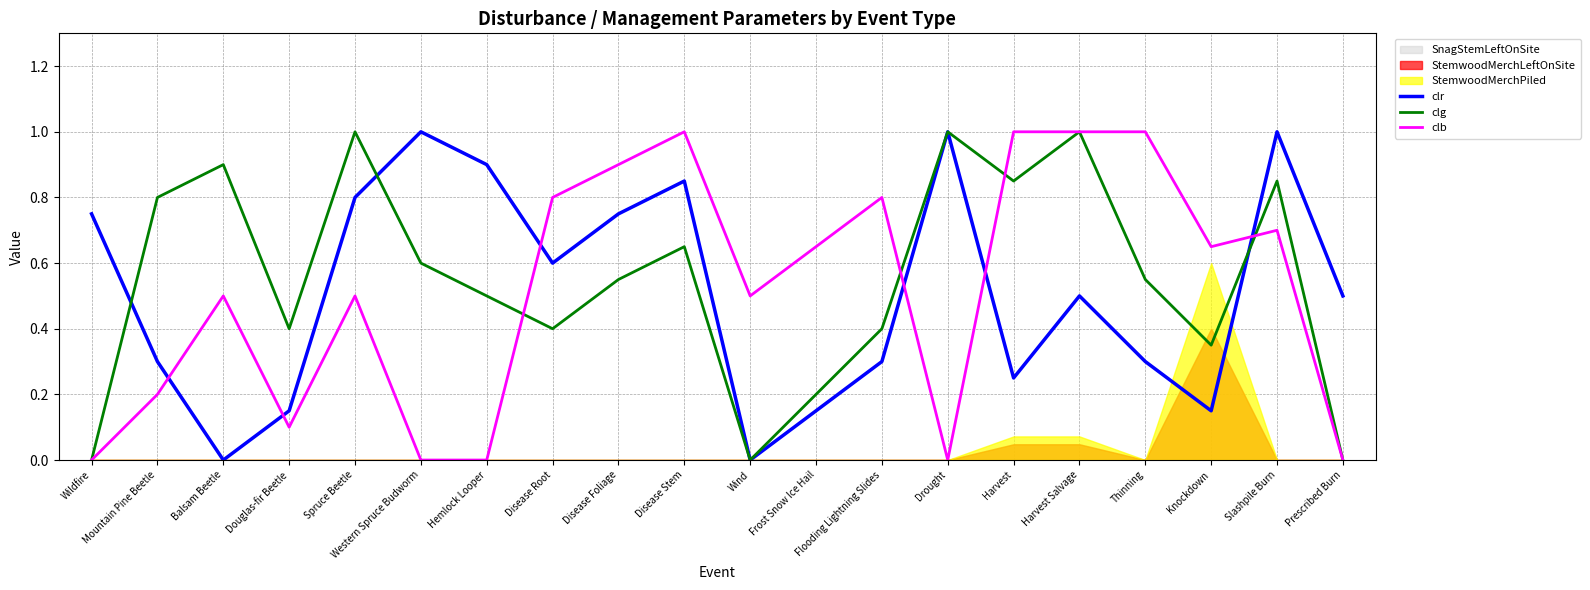

Reading left to right, list all the values displayed in this chart.

clr: Wildfire=0.8	Mountain Pine Beetle=0.3	Balsam Beetle=0.0	Douglas-fir Beetle=0.1	Spruce Beetle=0.8	Western Spruce Budworm=1.0	Hemlock Looper=0.9	Disease Root=0.6	Disease Foliage=0.8	Disease Stem=0.8	Wind=0.0	Frost Snow Ice Hail=0.1	Flooding Lightning Slides=0.3	Drought=1.0	Harvest=0.2	Harvest Salvage=0.5	Thinning=0.3	Knockdown=0.1	Slashpile Burn=1.0	Prescribed Burn=0.5
clg: Wildfire=0.0	Mountain Pine Beetle=0.8	Balsam Beetle=0.9	Douglas-fir Beetle=0.4	Spruce Beetle=1.0	Western Spruce Budworm=0.6	Hemlock Looper=0.5	Disease Root=0.4	Disease Foliage=0.6	Disease Stem=0.7	Wind=0.0	Frost Snow Ice Hail=0.2	Flooding Lightning Slides=0.4	Drought=1.0	Harvest=0.8	Harvest Salvage=1.0	Thinning=0.6	Knockdown=0.3	Slashpile Burn=0.8	Prescribed Burn=0.0
clb: Wildfire=0.0	Mountain Pine Beetle=0.2	Balsam Beetle=0.5	Douglas-fir Beetle=0.1	Spruce Beetle=0.5	Western Spruce Budworm=0.0	Hemlock Looper=0.0	Disease Root=0.8	Disease Foliage=0.9	Disease Stem=1.0	Wind=0.5	Frost Snow Ice Hail=0.7	Flooding Lightning Slides=0.8	Drought=0.0	Harvest=1.0	Harvest Salvage=1.0	Thinning=1.0	Knockdown=0.7	Slashpile Burn=0.7	Prescribed Burn=0.0